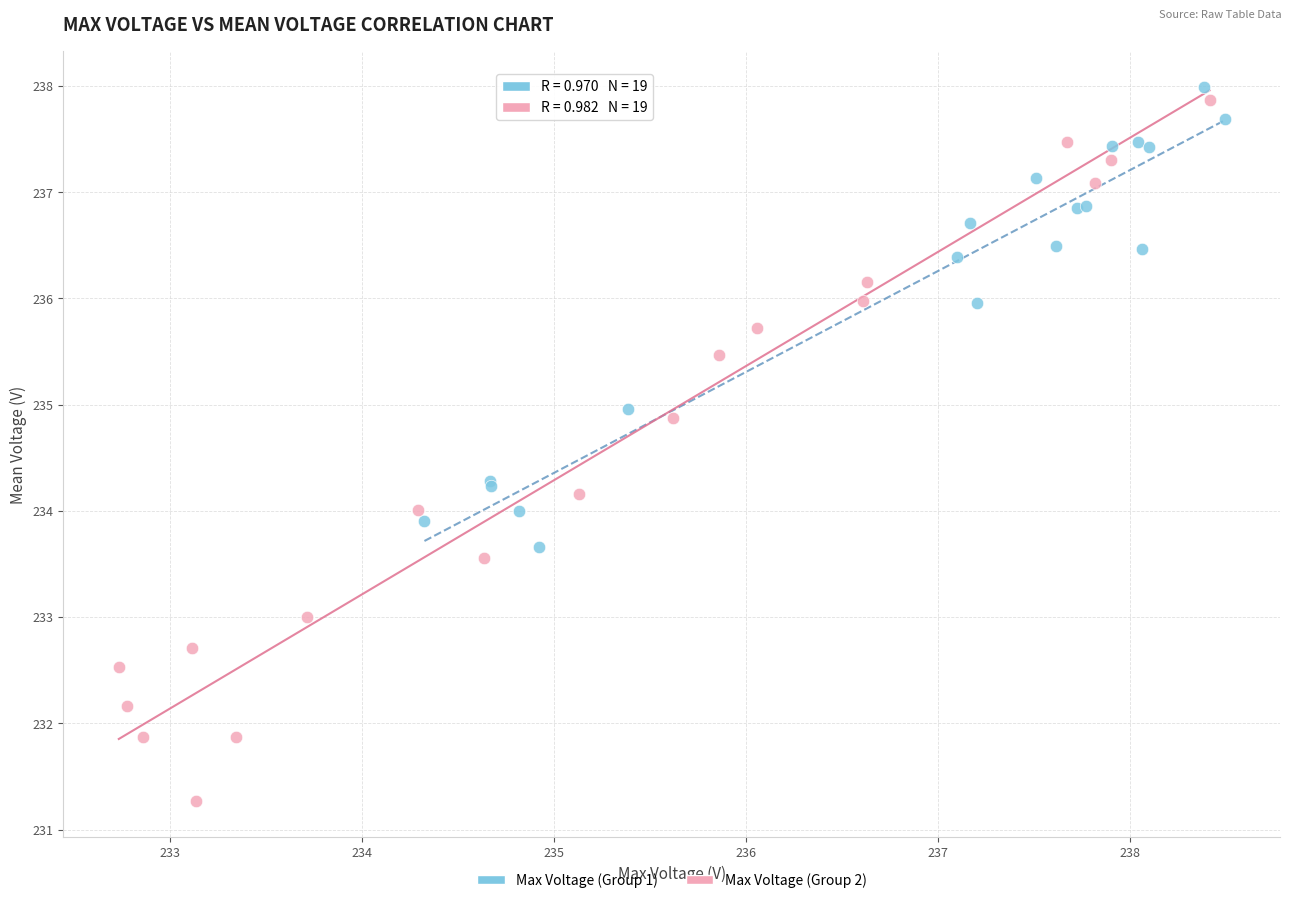

Which series contains the lowest Y value?

Max Voltage (Group 2)